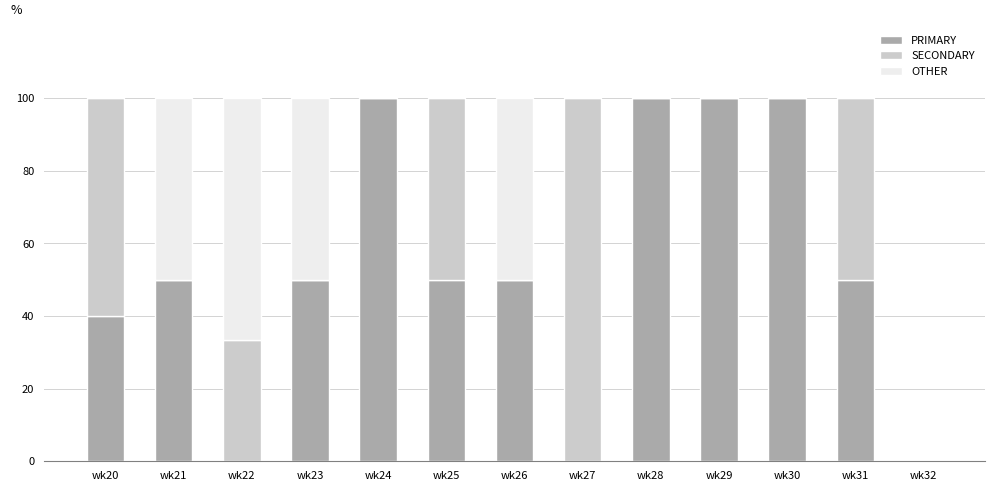

True or false: PRIMARY has a value of 67.9 at wk21.

False